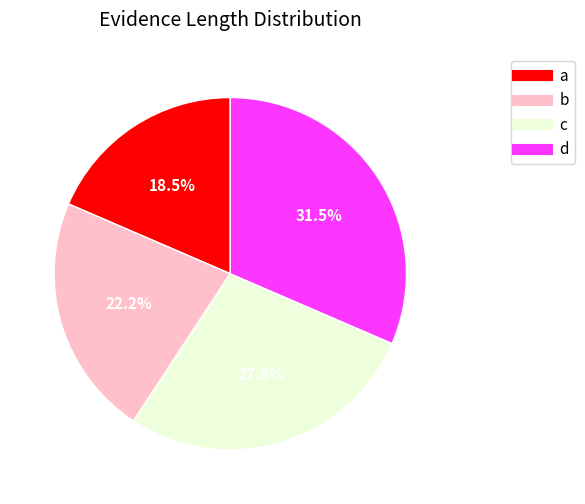

True or false: a accounts for 31% of the total.

False